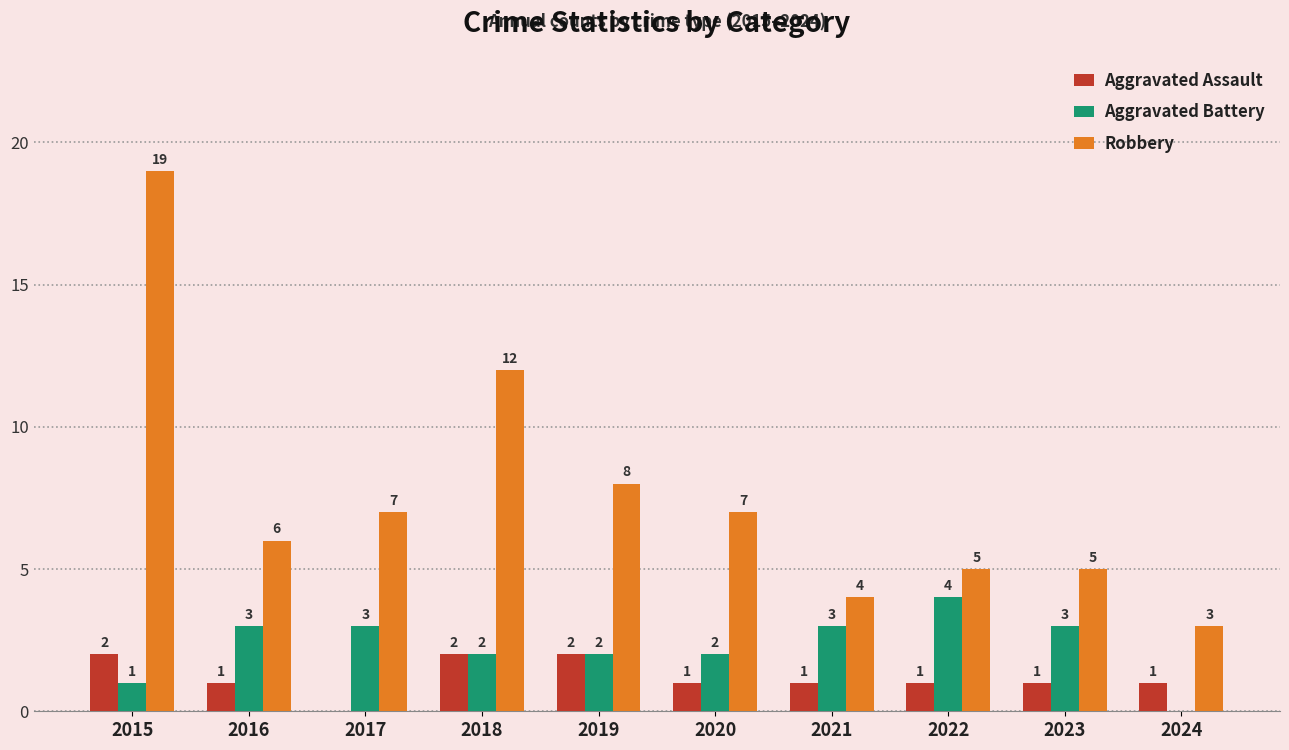

The Aggravated Battery series shows 1 at 2022. True or false?

False